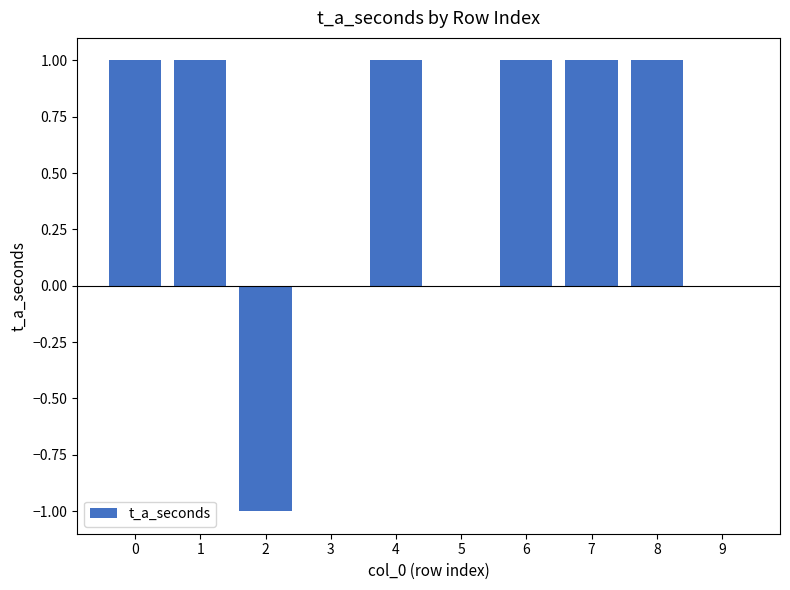

Reading left to right, transcribe all the data shown in this chart.

1	1	-1	0	1	0	1	1	1	0